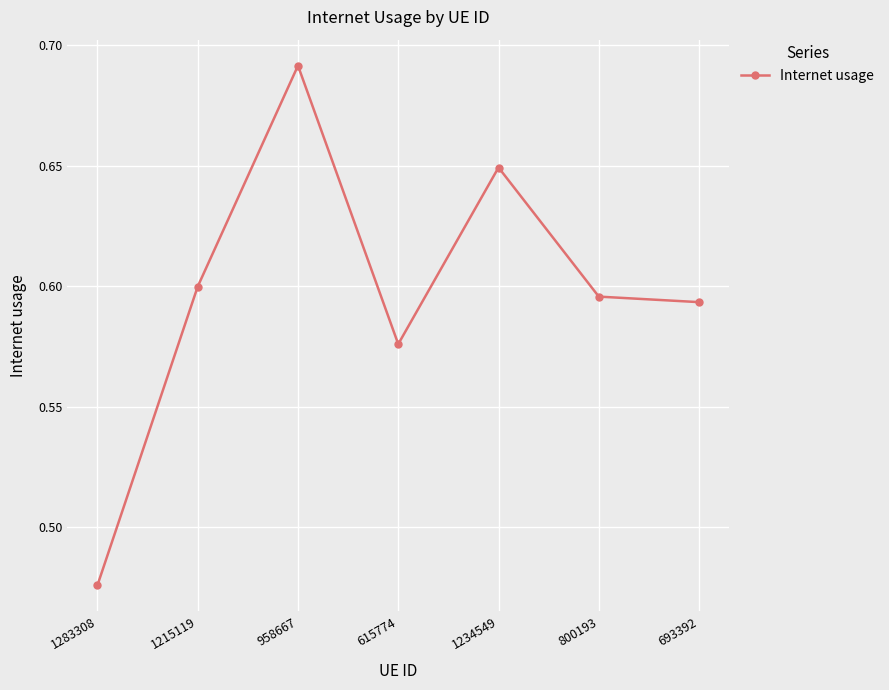

True or false: the data has more than 0 interior local peaks.

True